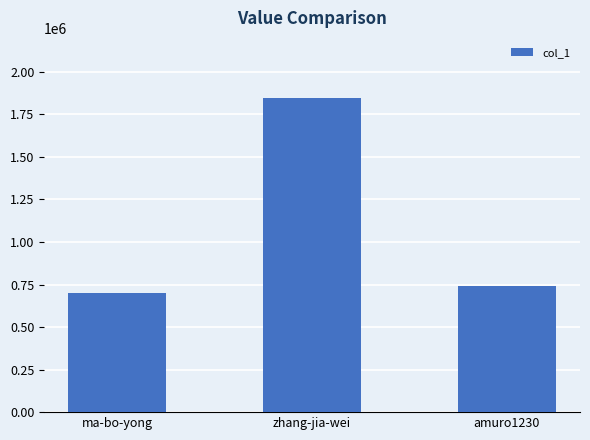

The chart shows a value of 701909 at ma-bo-yong. True or false?

True